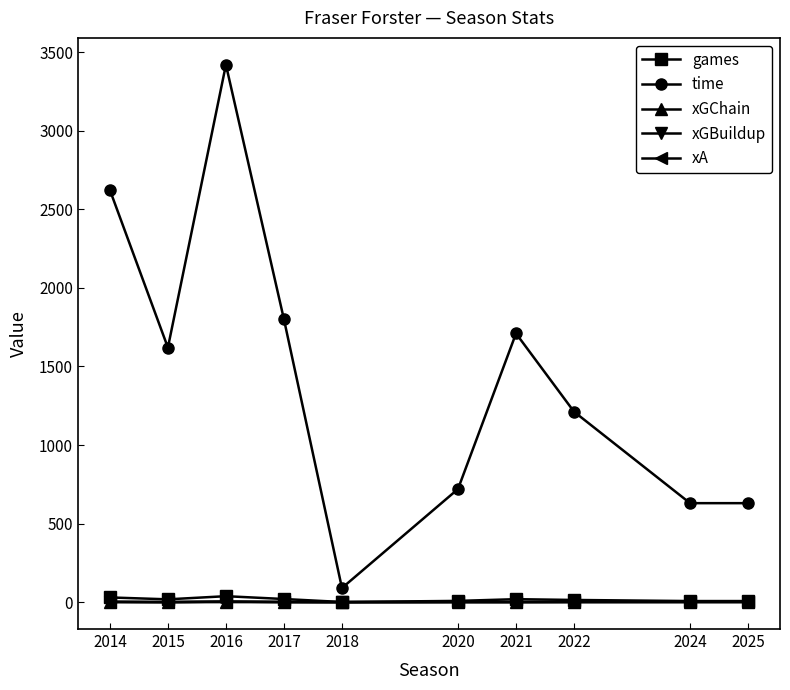

True or false: time and xGBuildup intersect in this chart.

False